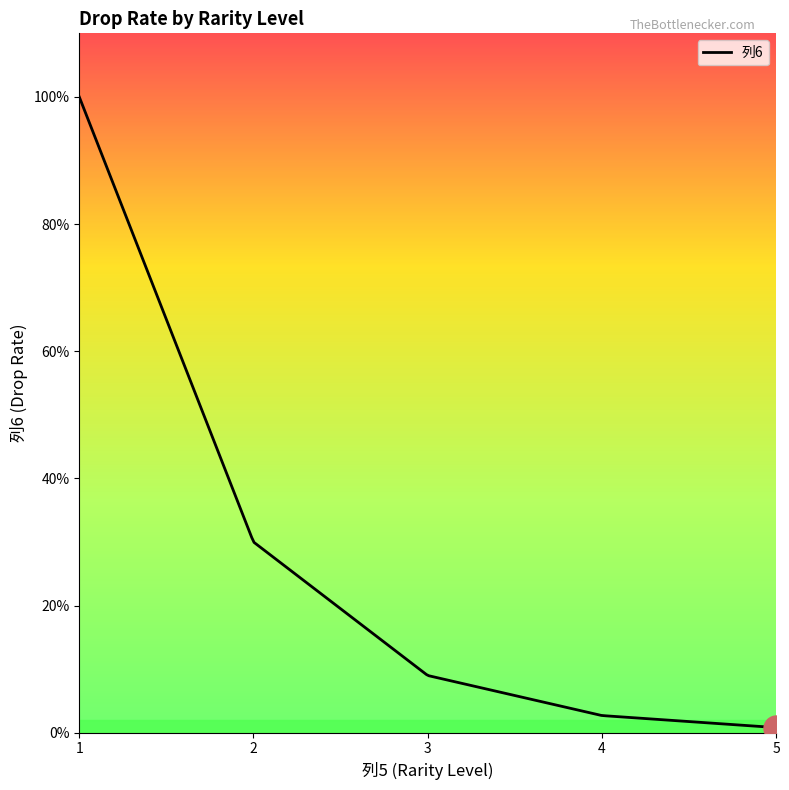

Which label corresponds to the smallest value in the chart?

5